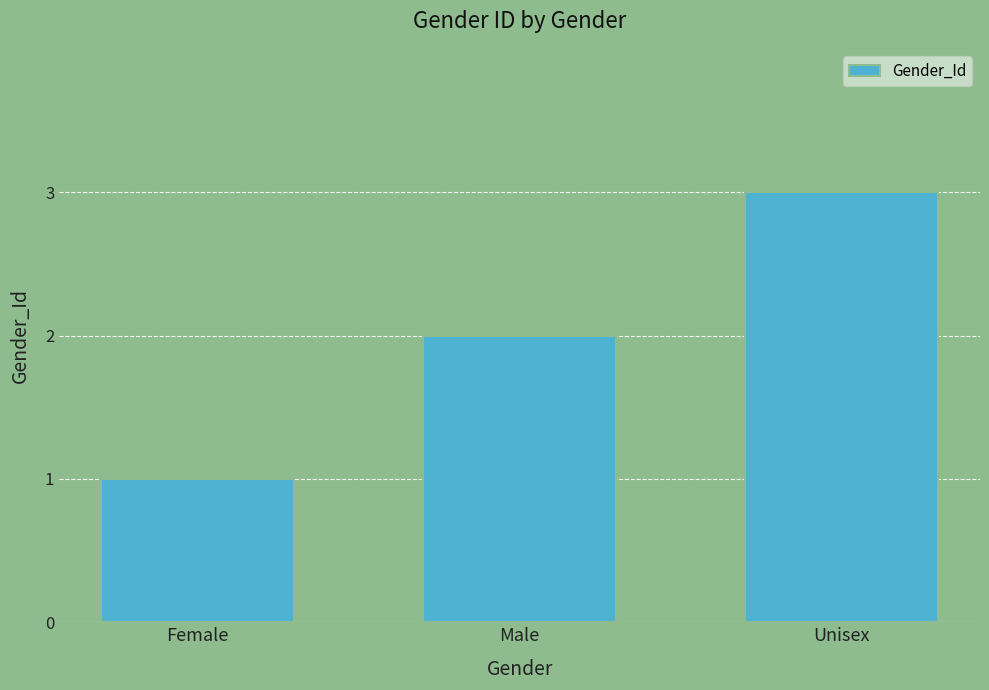

Does the chart contain stacked bars?

No